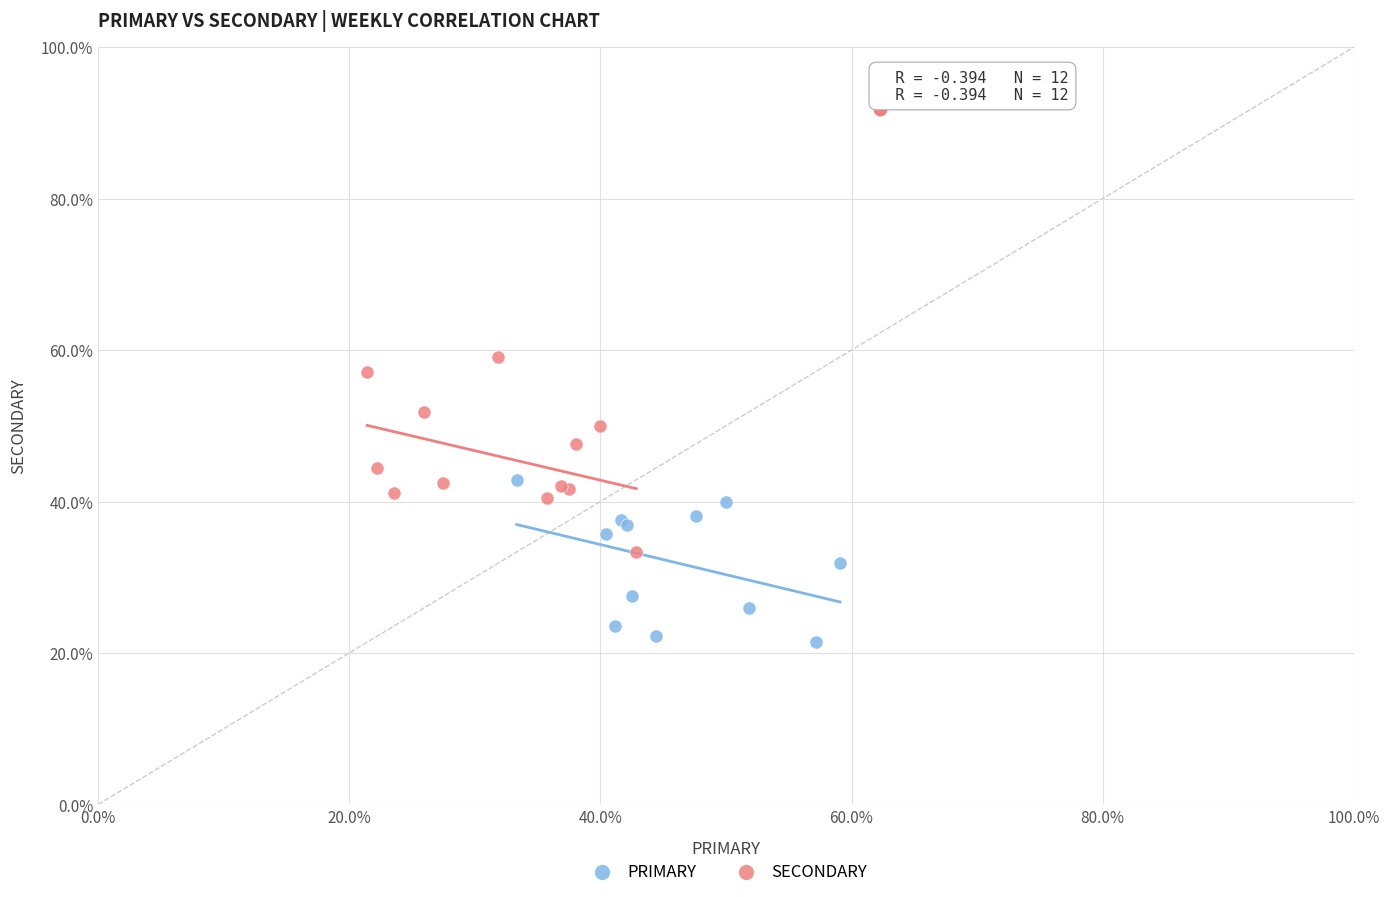

Which series contains the lowest Y value?

PRIMARY